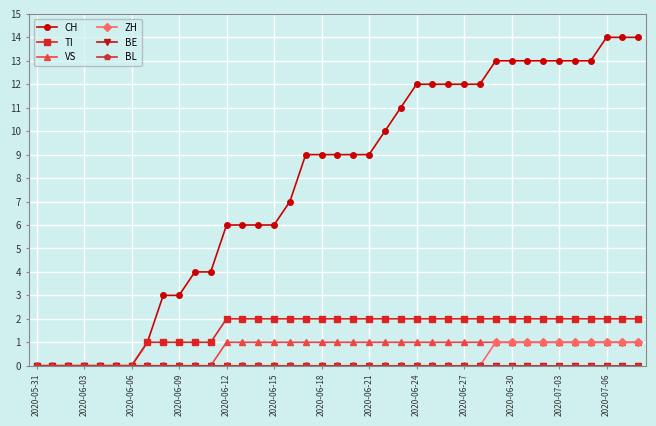

Does the chart have visible grid lines?

Yes